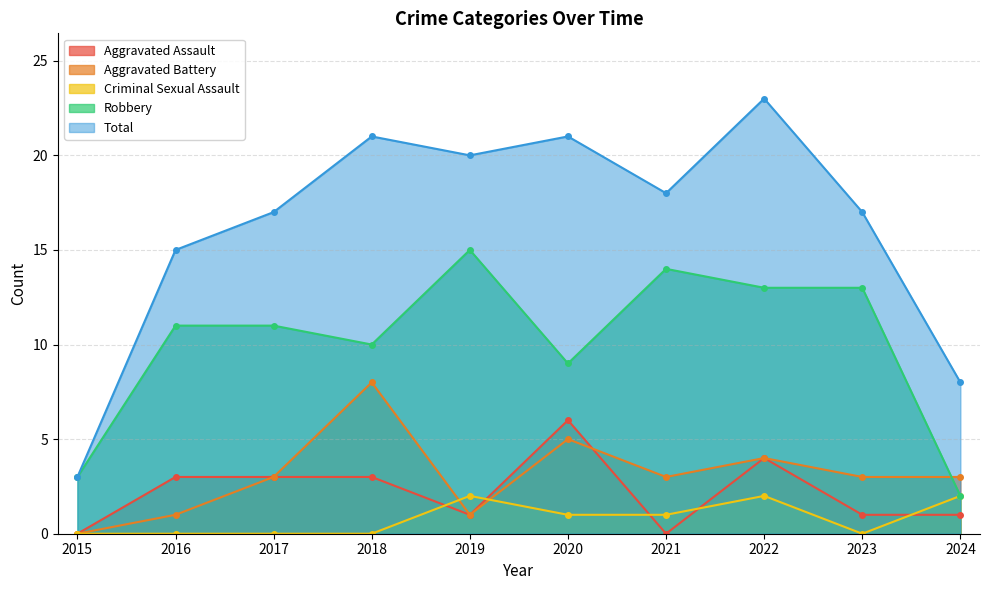

How many lines are shown in the chart?

5